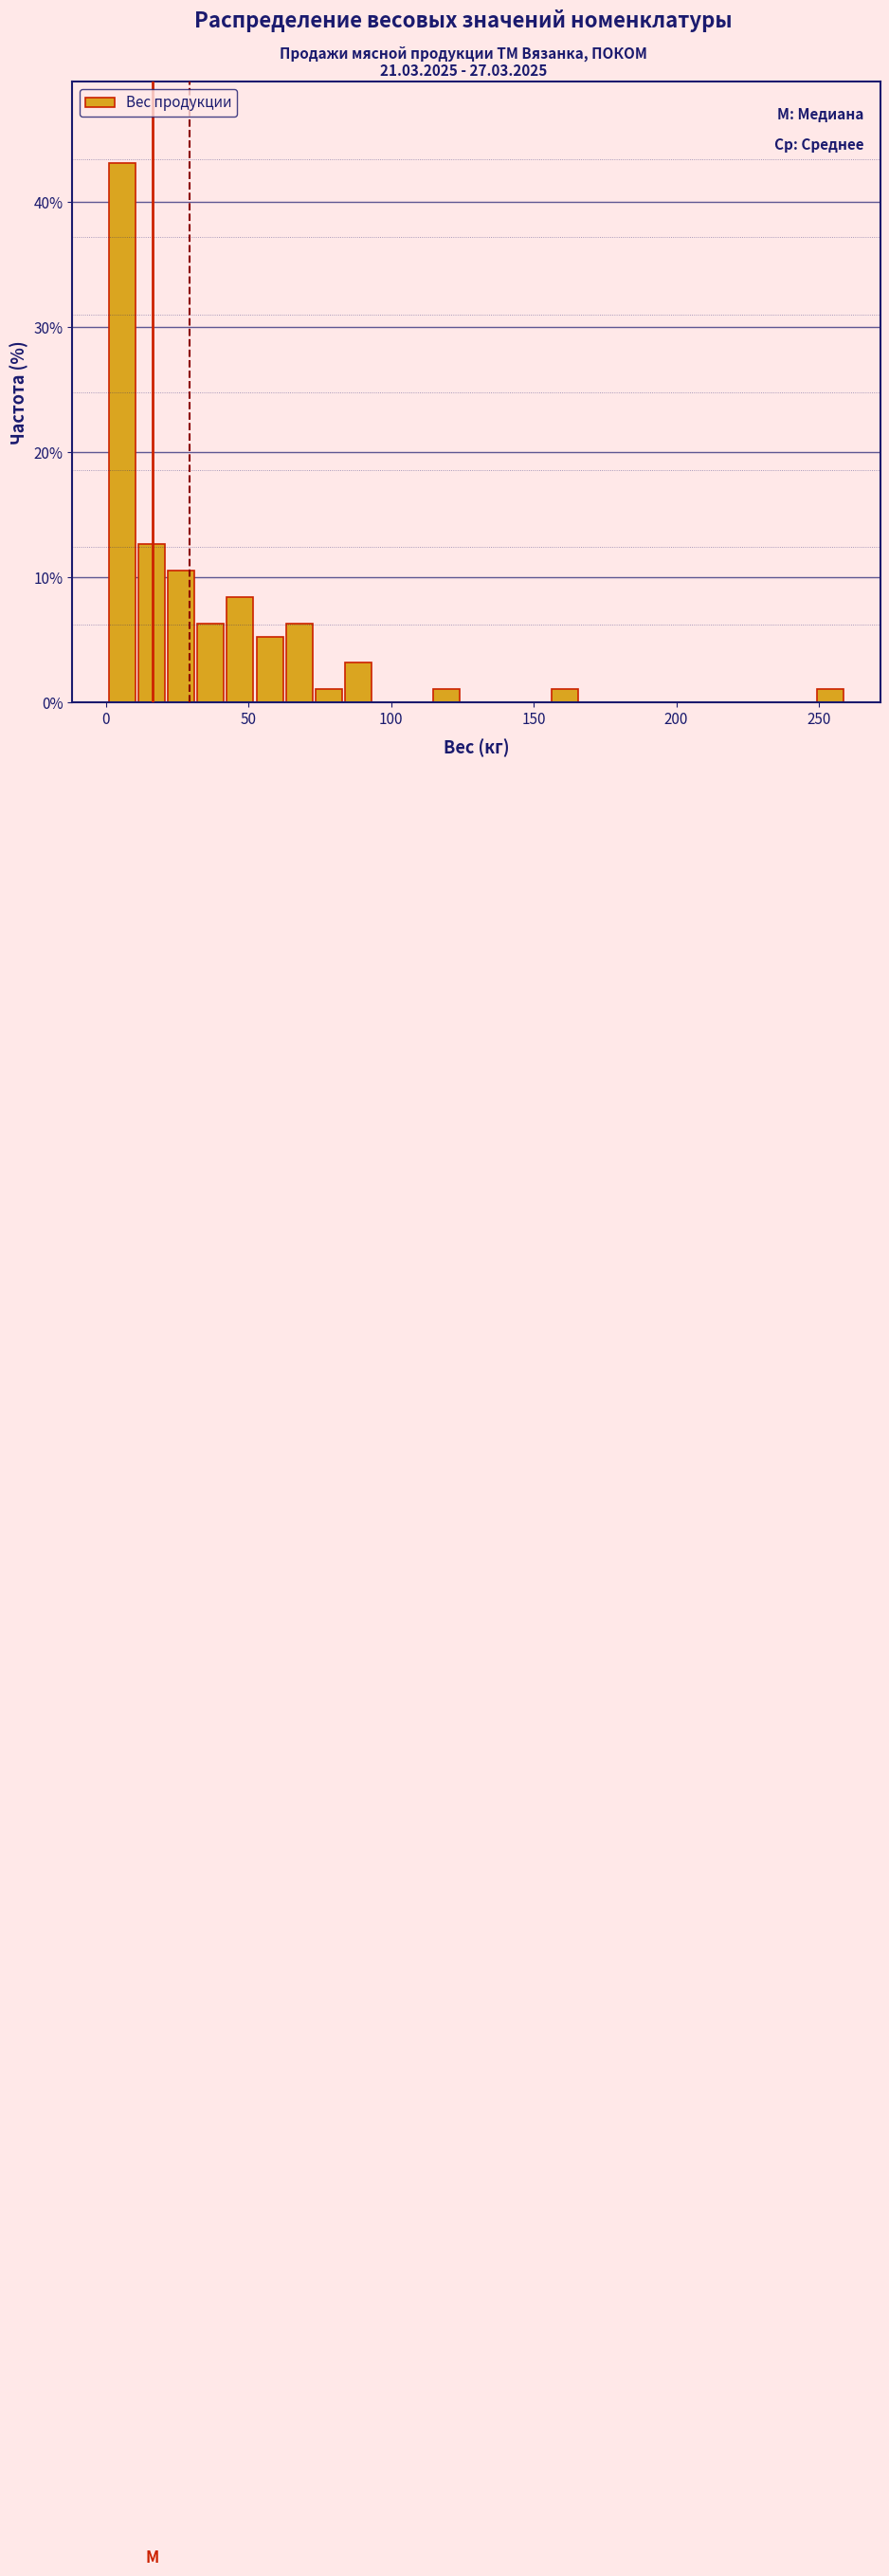

Around what value on the x-axis is the tallest bar? Give the approximate position of its centre, as read against the axis.

5